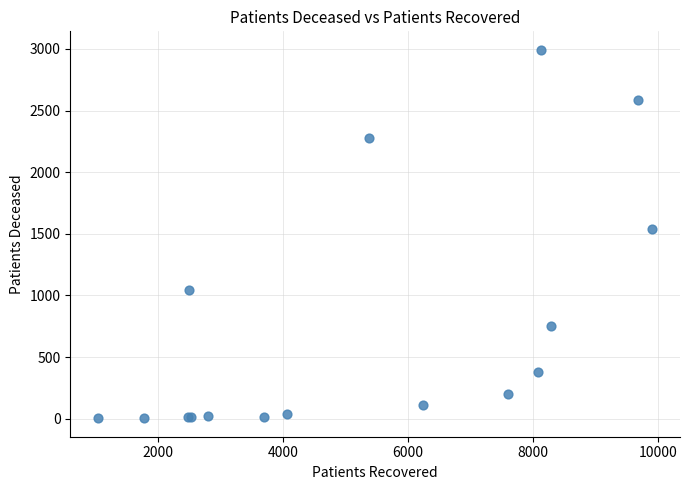

What Y value in the scatter plot is closest to 1498?

1535